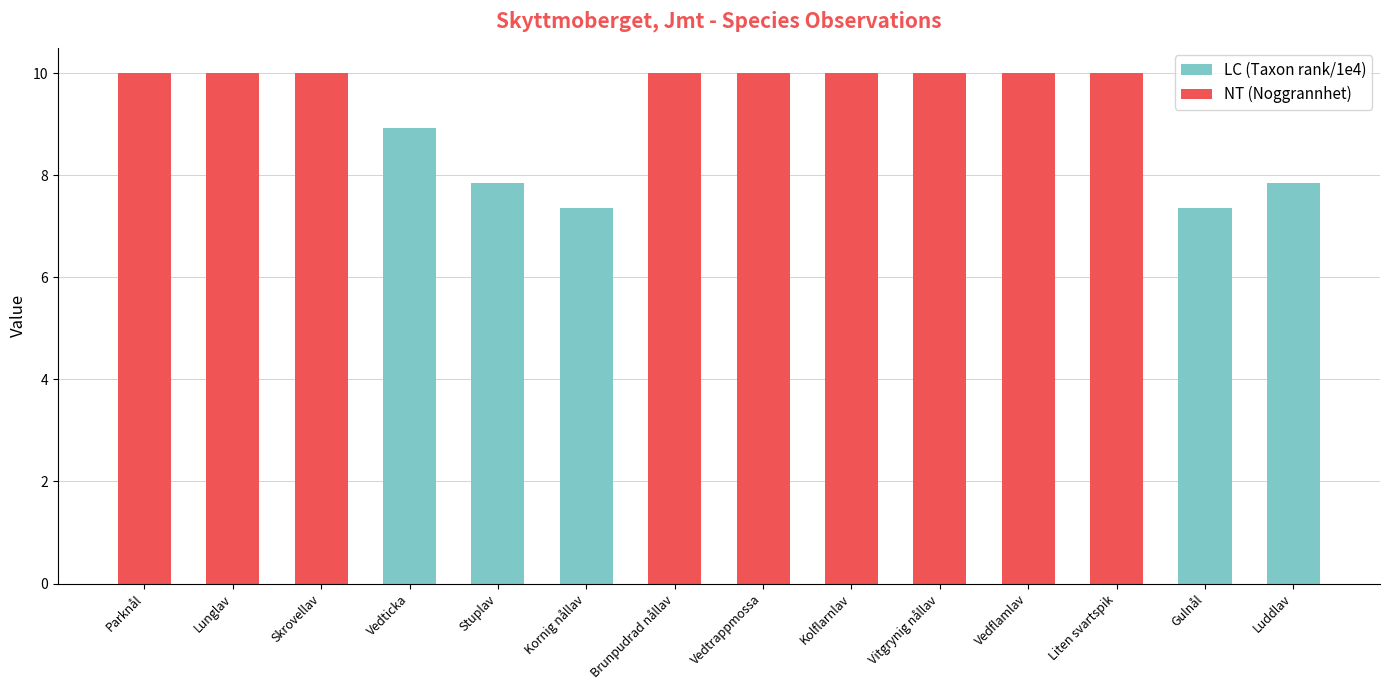

How many data points does each series have?

14